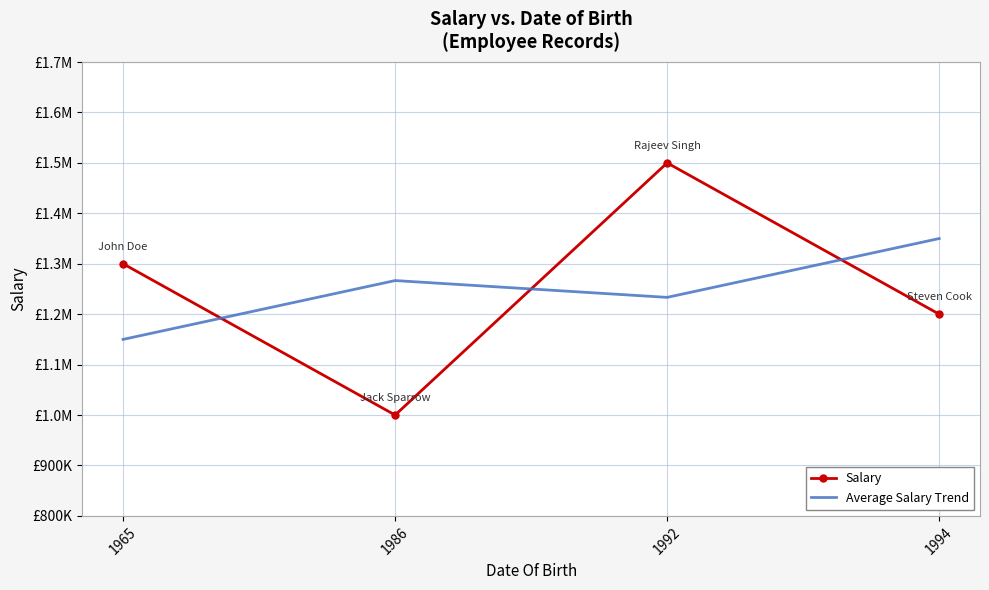

What are all the series names shown in the legend?

Salary, Average Salary Trend